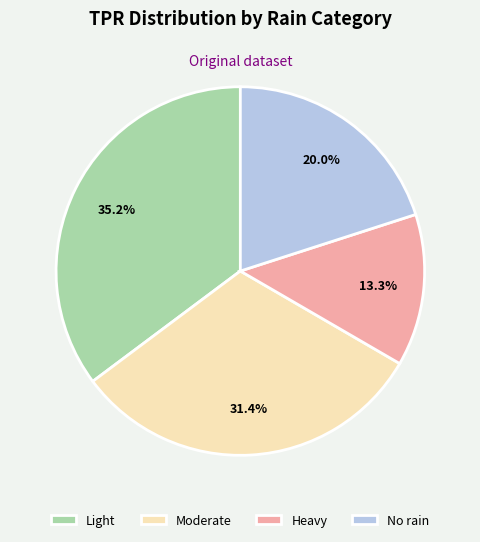

Does No rain represent more than half of the total?

No